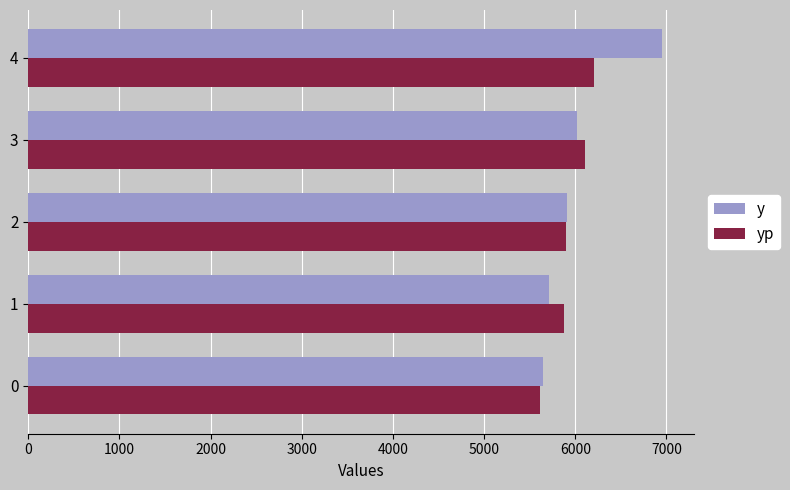

Rank the series at 4 from lowest to highest value.

yp, y